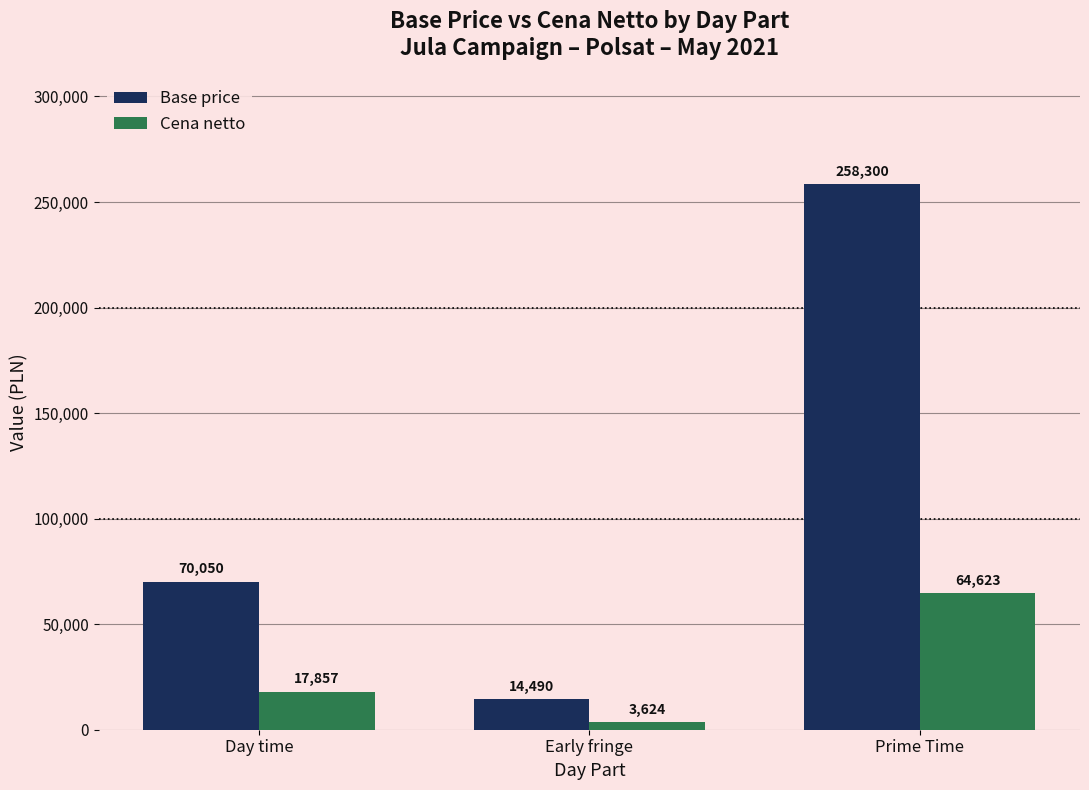

What is the label of the 2nd bar from the right?

Early fringe